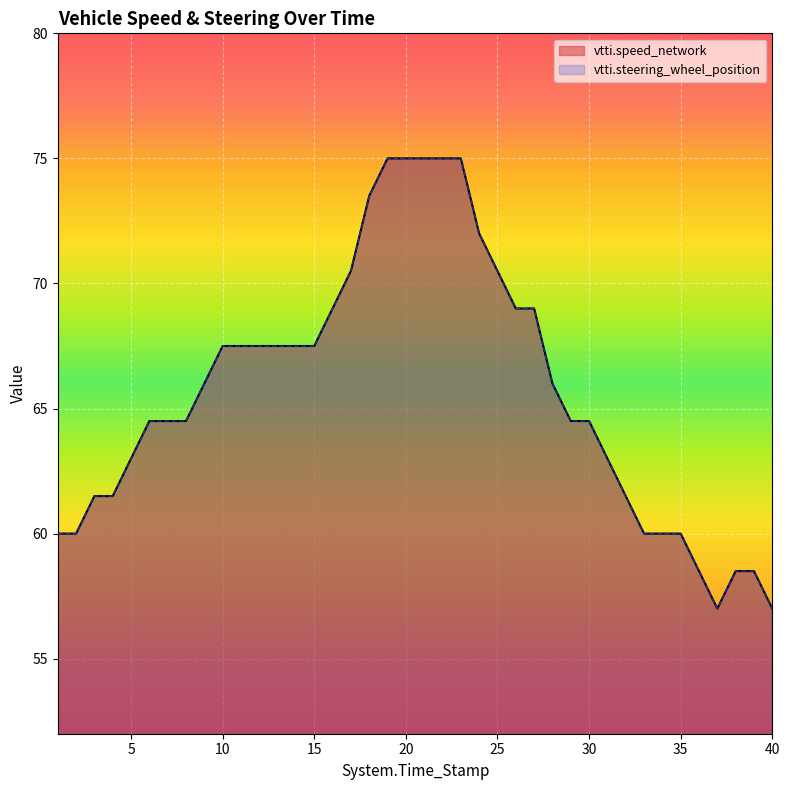

Reading left to right, extract all data points from this chart.

vtti.speed_network: 60.0	60.0	61.5	61.5	63.0	64.5	64.5	64.5	66.0	67.5	67.5	67.5	67.5	67.5	67.5	69.0	70.5	73.5	75.0	75.0	75.0	75.0	75.0	72.0	70.5	69.0	69.0	66.0	64.5	64.5	63.0	61.5	60.0	60.0	60.0	58.5	57.0	58.5	58.5	57.0
vtti.steering_wheel_position: 60.0	60.0	61.5	61.5	63.0	64.5	64.5	64.5	66.0	67.5	67.5	67.5	67.5	67.5	67.5	69.0	70.5	73.5	75.0	75.0	75.0	75.0	75.0	72.0	70.5	69.0	69.0	66.0	64.5	64.5	63.0	61.5	60.0	60.0	60.0	58.5	57.0	58.5	58.5	57.0